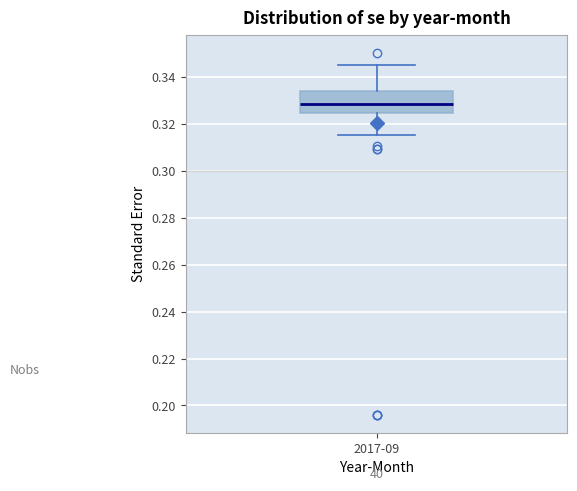

Where does the median line of the box for 2017-09 sit on the y-axis? The values are not printed on the chart, so give them approximately, as read against the axis.

0.328